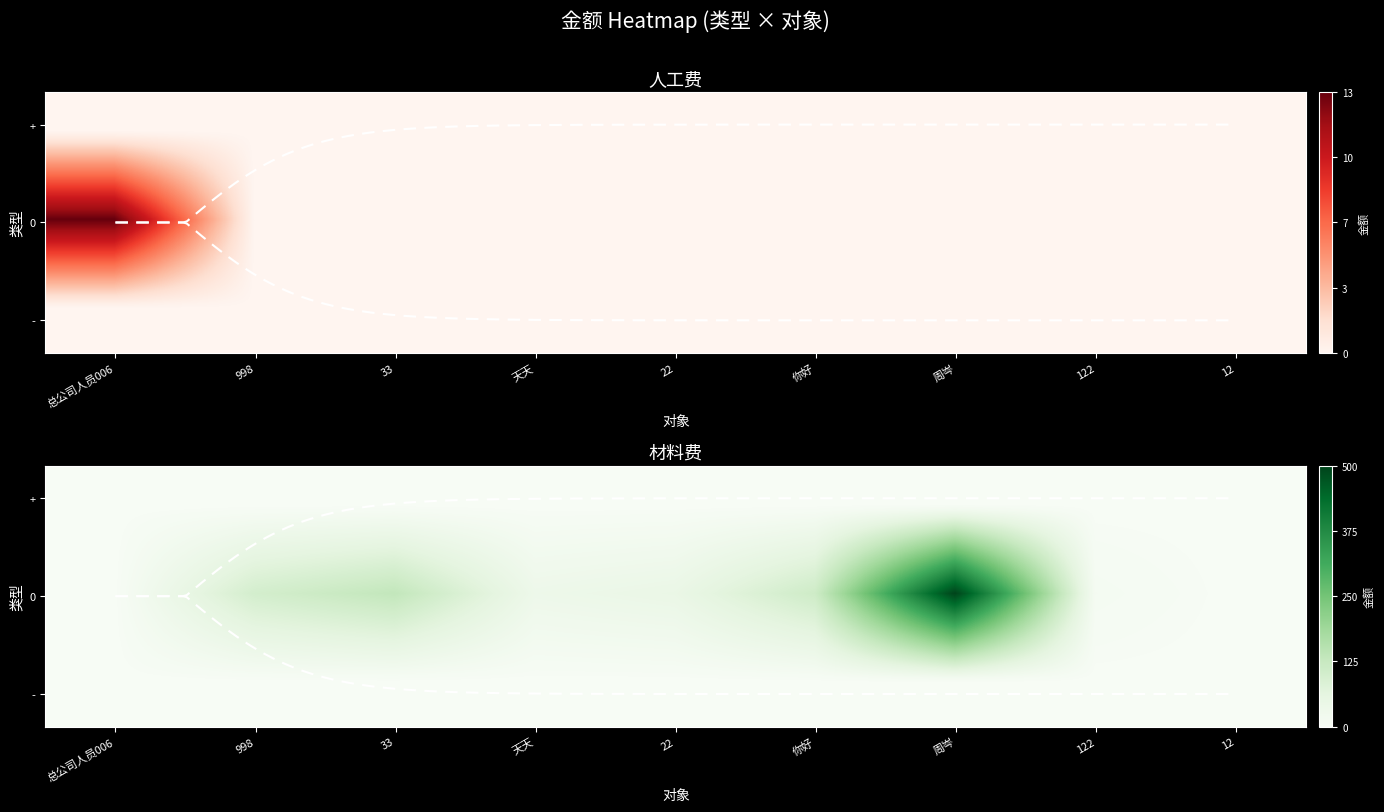

At which label is 人工费 closest to 0?

998